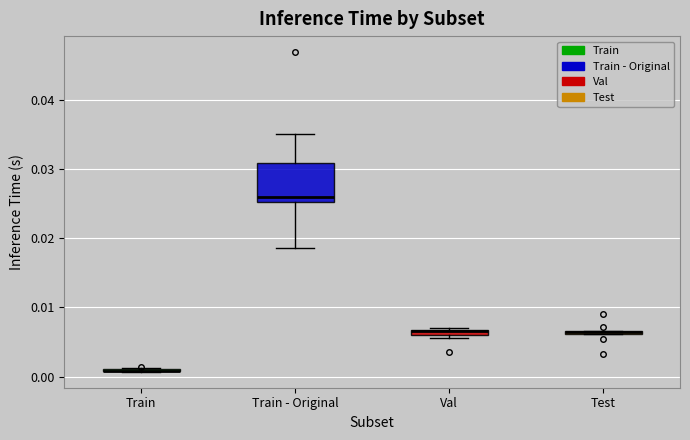

Where does the lower whisker of the box for Train - Original end on the y-axis? The values are not printed on the chart, so give them approximately, as read against the axis.

0.019